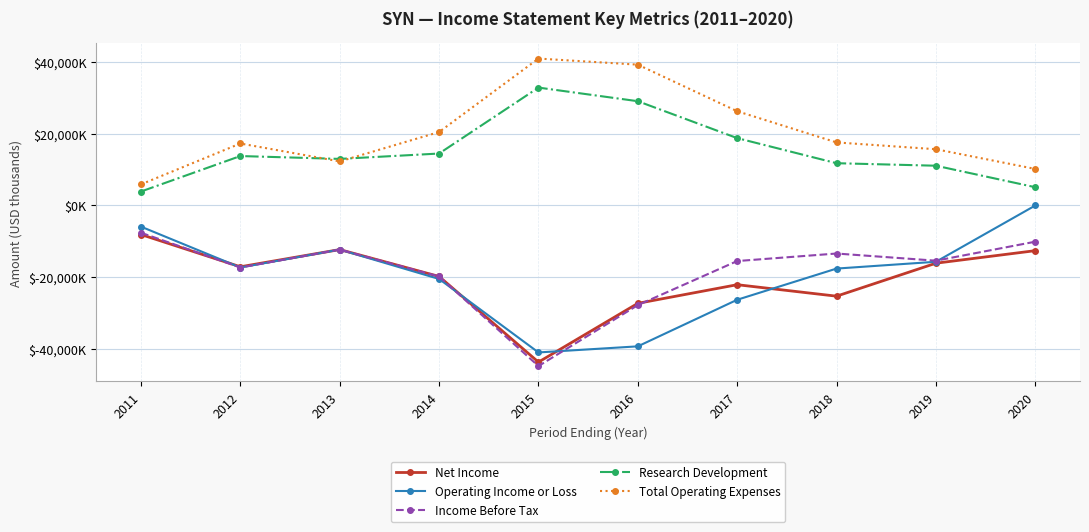

What is the sum of the Net Income values at 2012 and 2016?

-44400